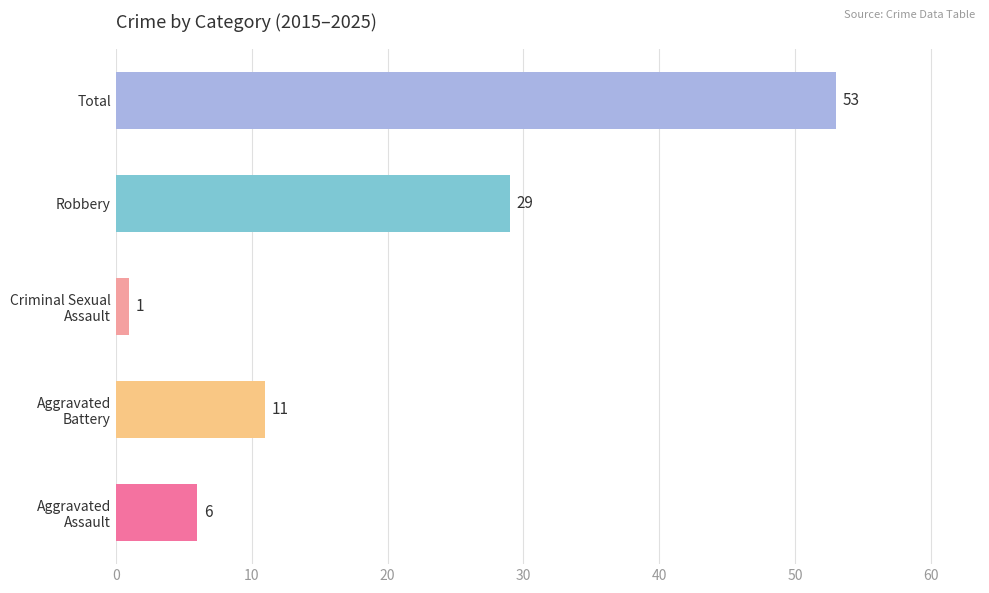

List the labels in order of value, smallest first.

Criminal Sexual
Assault, Aggravated
Assault, Aggravated
Battery, Robbery, Total